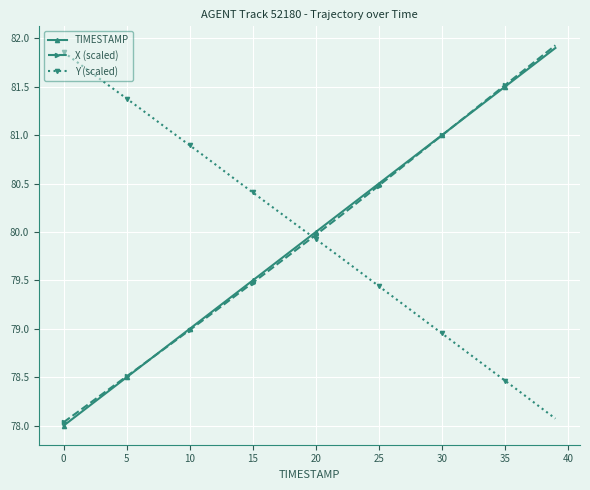

What is the lowest value of the TIMESTAMP series?

78.0